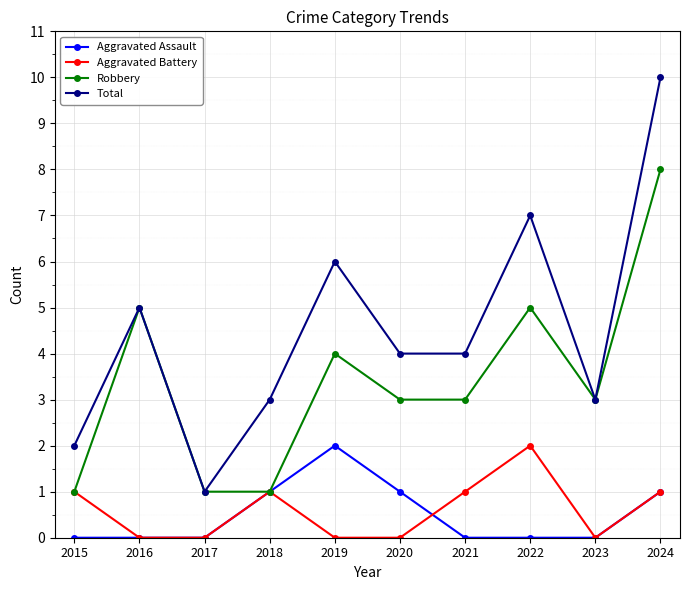

What is the difference between the highest and lowest values at 2024?

9